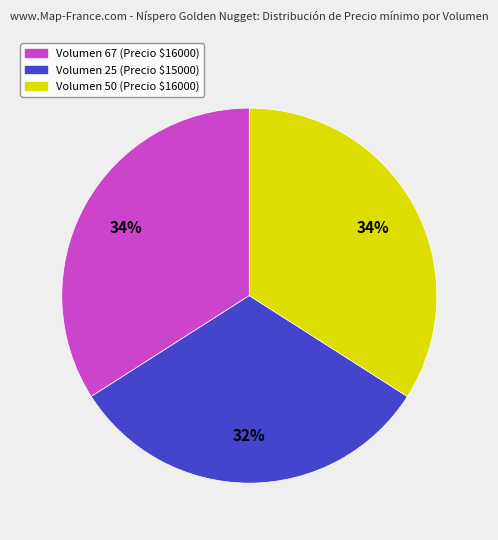

Which category has the smallest portion of the pie?

Volumen 25 (Precio $15000)